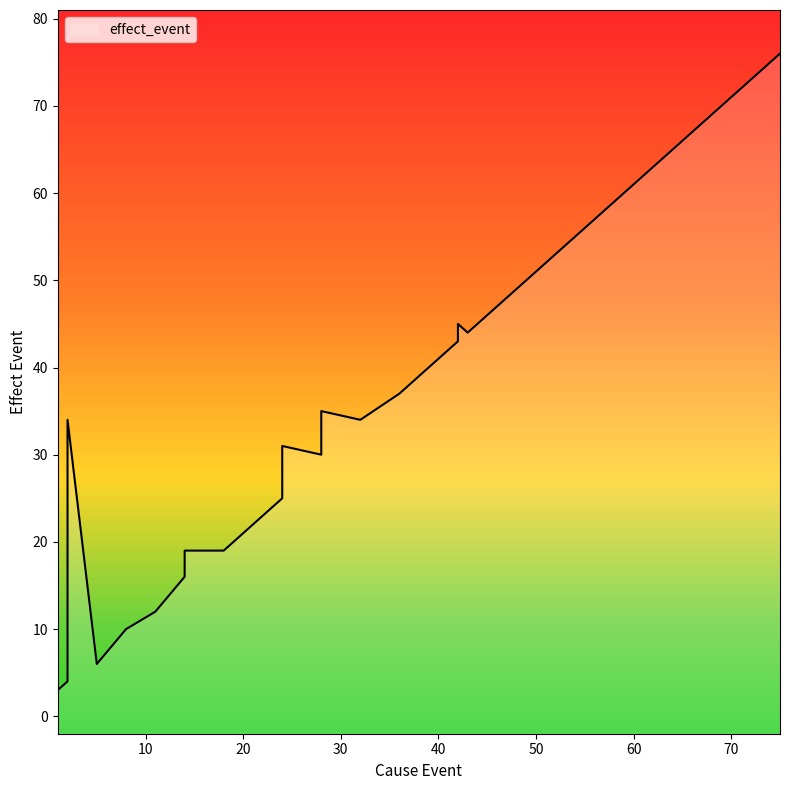

What is the ratio of the value at 36 to the value at 19?

1.9